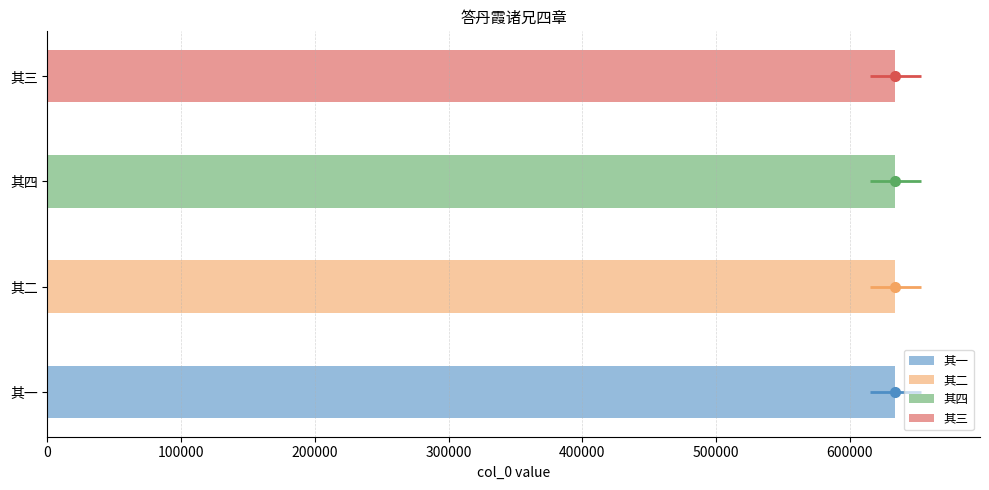

Reading left to right, list all the values displayed in this chart.

633988	633989	633991	633990